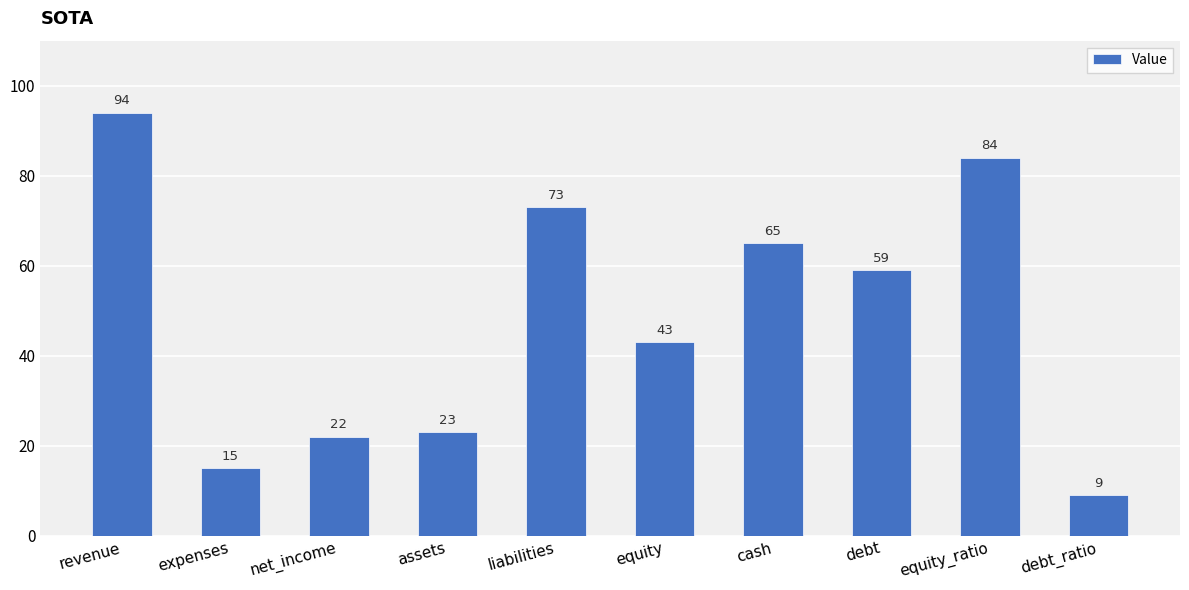

Reading left to right, list all the values displayed in this chart.

94	15	22	23	73	43	65	59	84	9